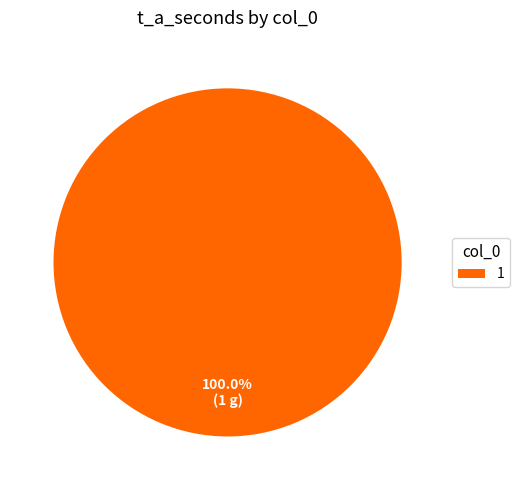

Does 1 account for over 50% of the chart?

Yes